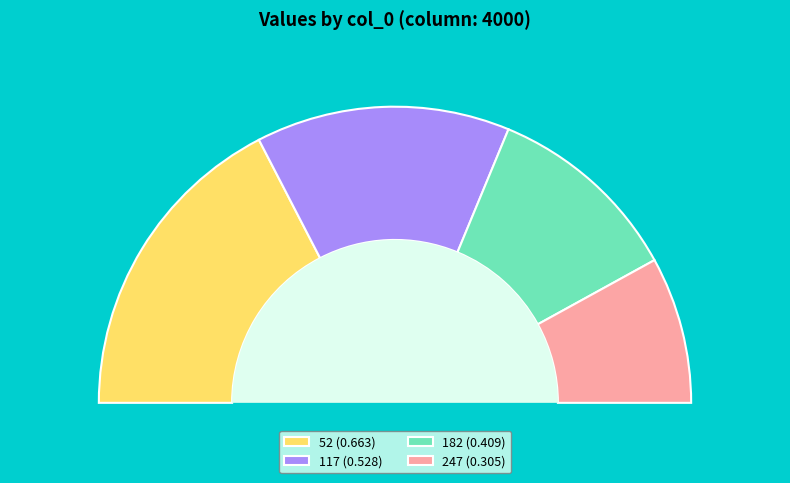

The 117 slice represents 21% of the pie. True or false?

False